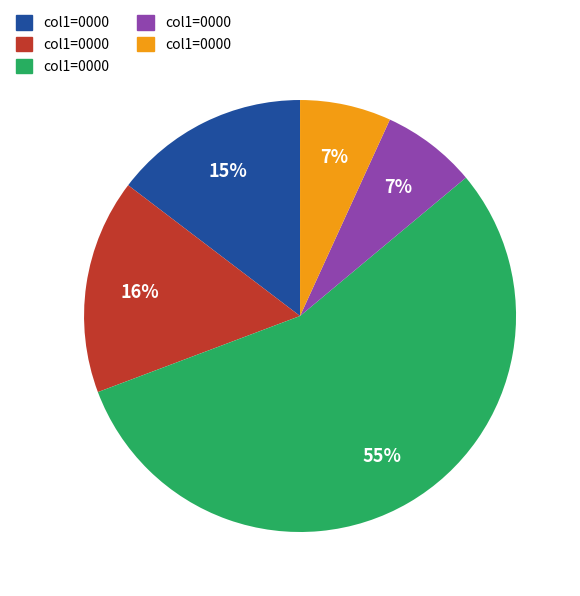

Does any single category account for the majority?

Yes